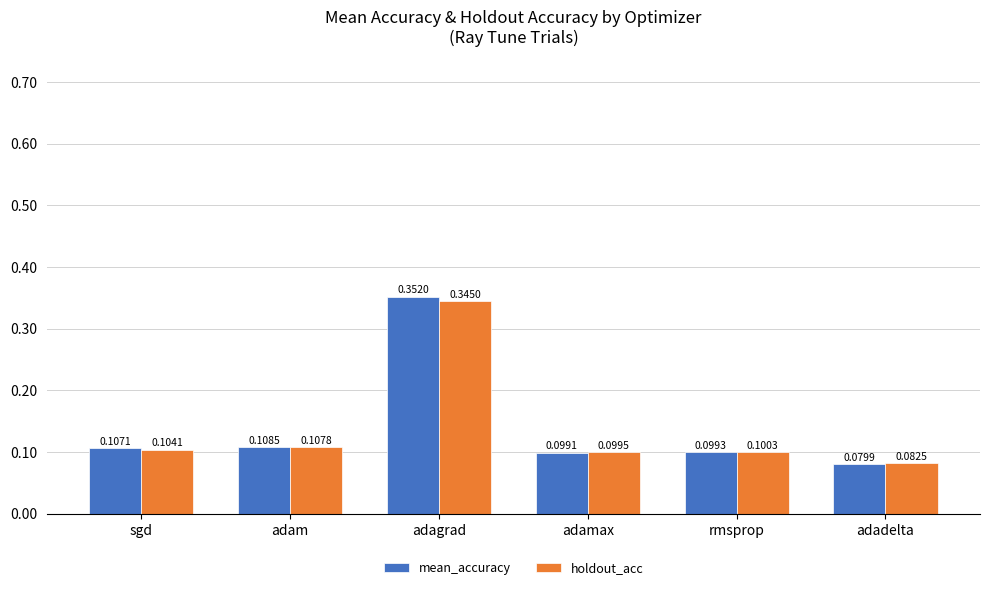

At how many categories does at least one series exceed 0?

6